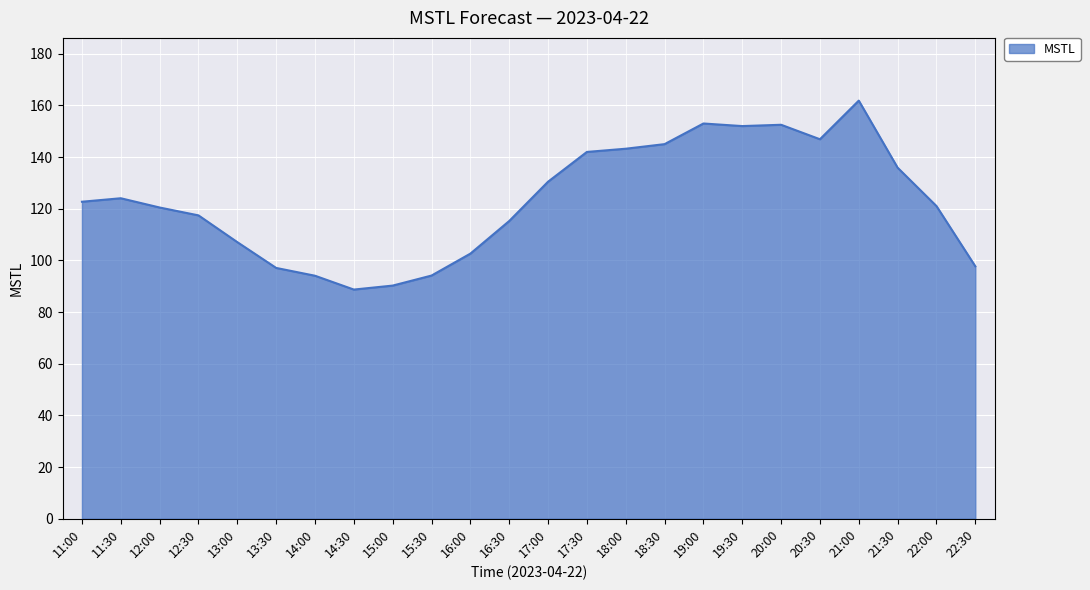

What is the sum of the values at 19:00 and 12:00?

273.4